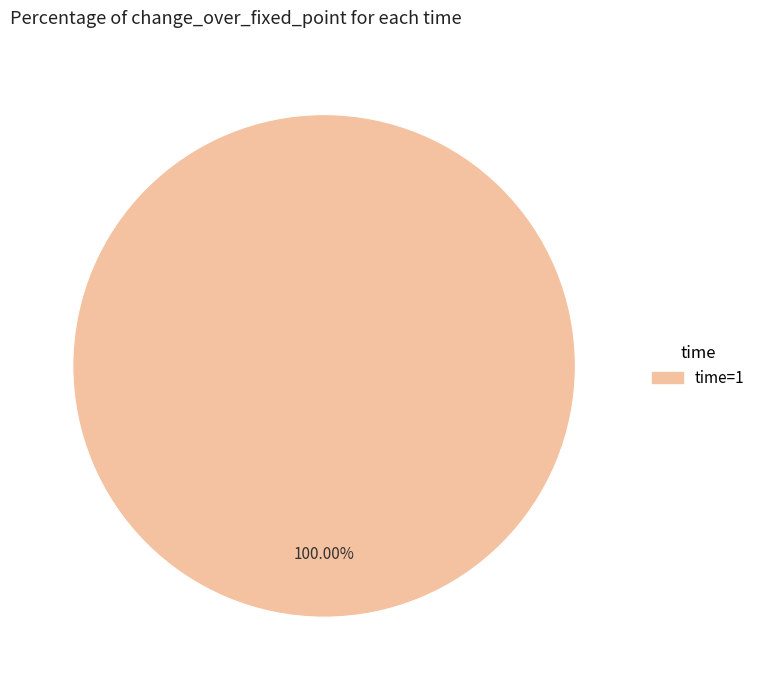

How many segments does this pie chart have?

1